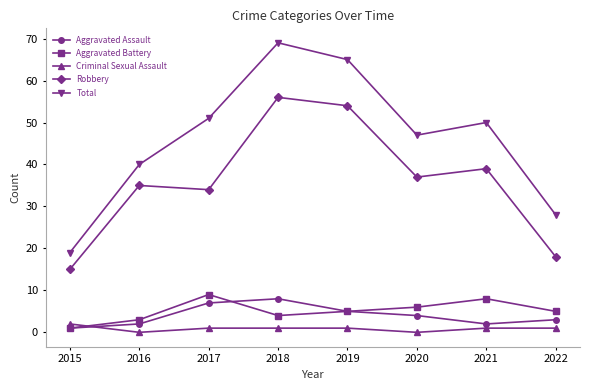

What is the value of the Aggravated Battery point at the 1st from the left?

1